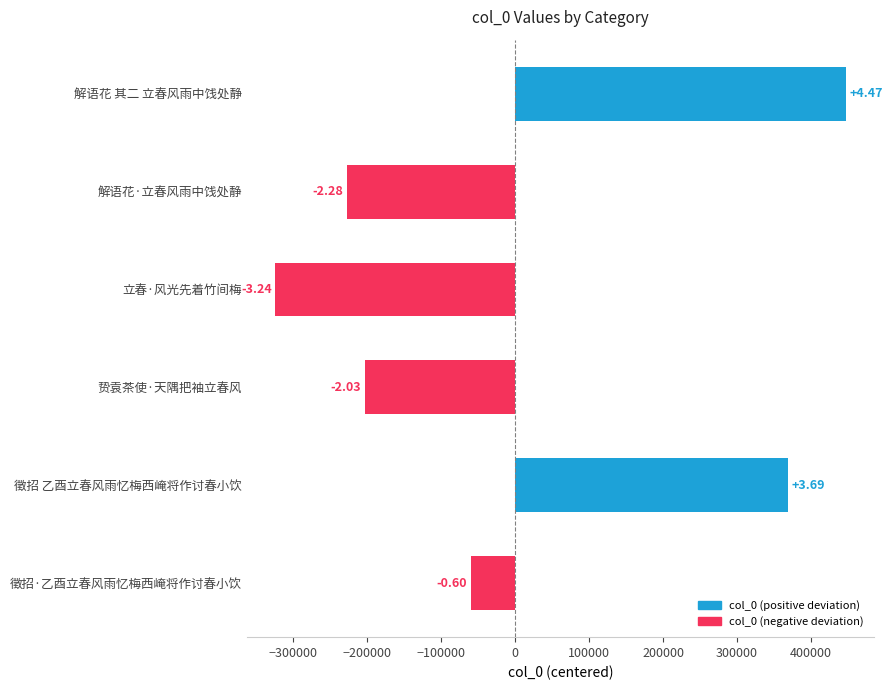

How many bars are there in total?

6